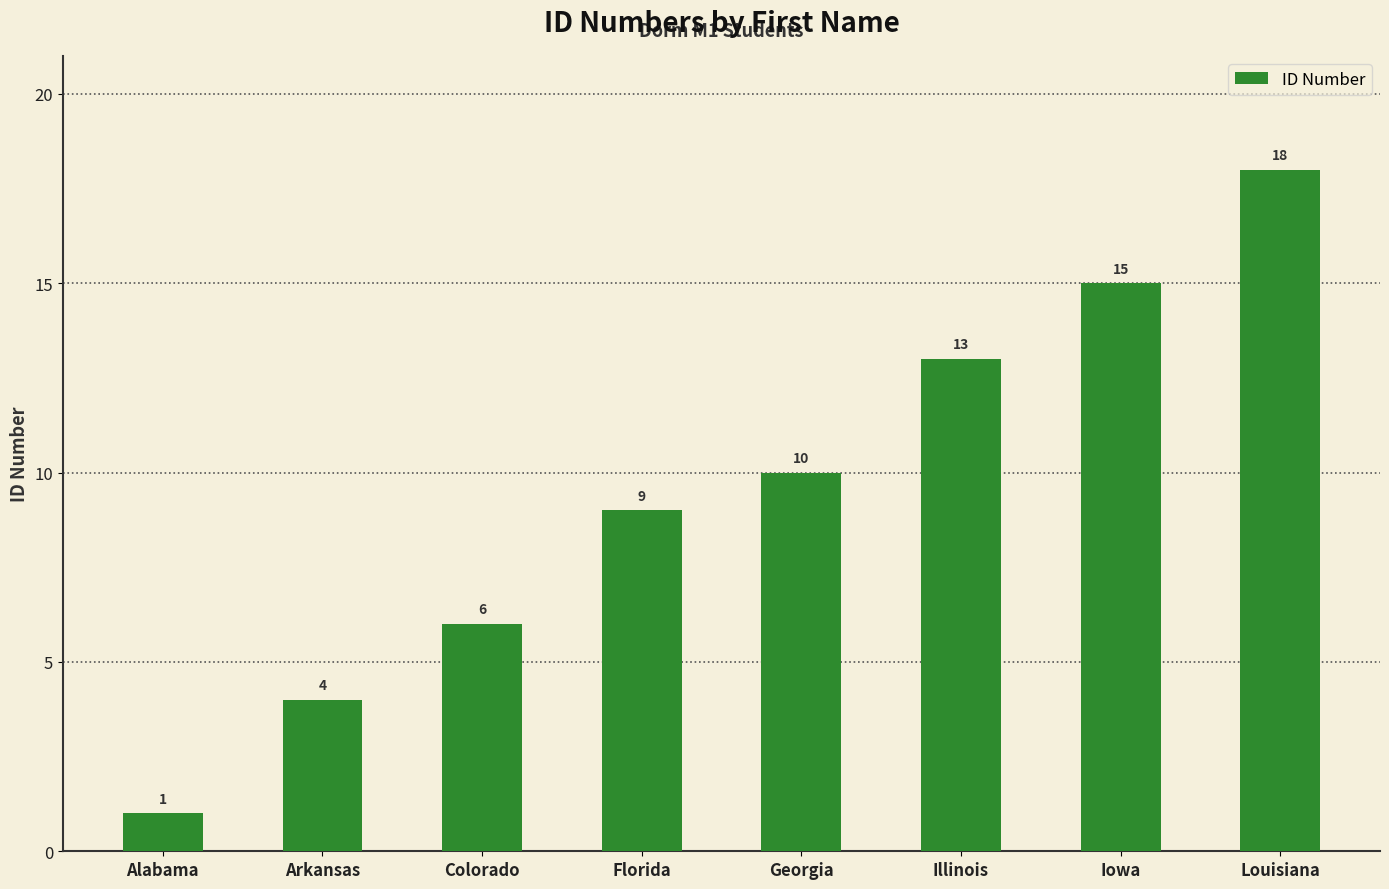

Which has a higher value, Georgia or Arkansas?

Georgia